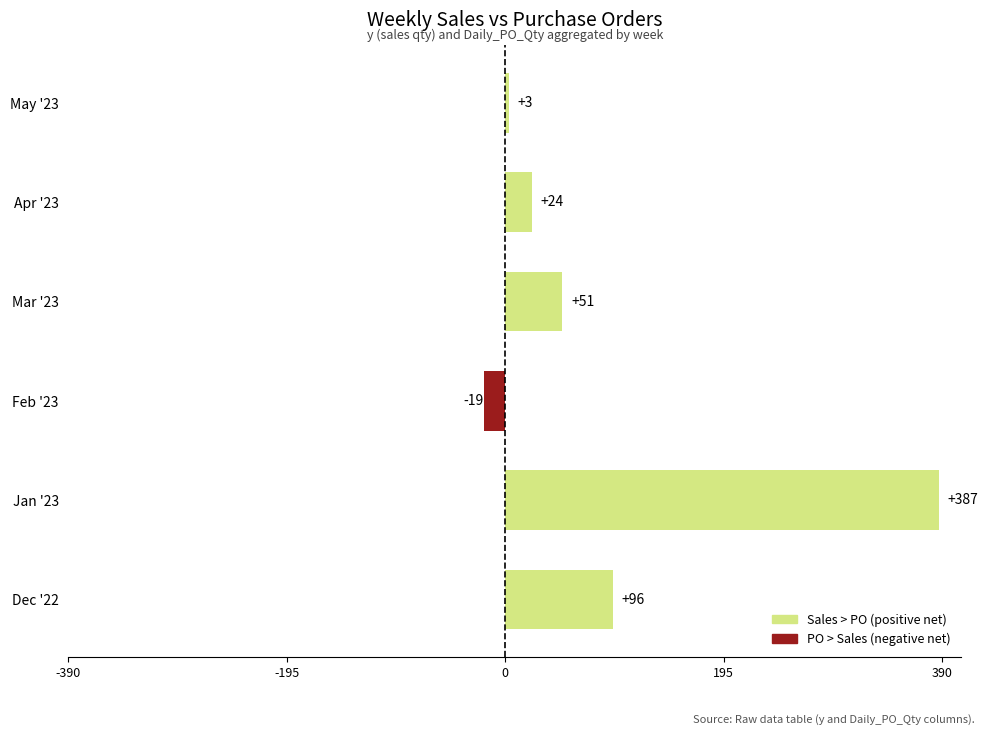

What is the difference between the maximum and second lowest values?

384